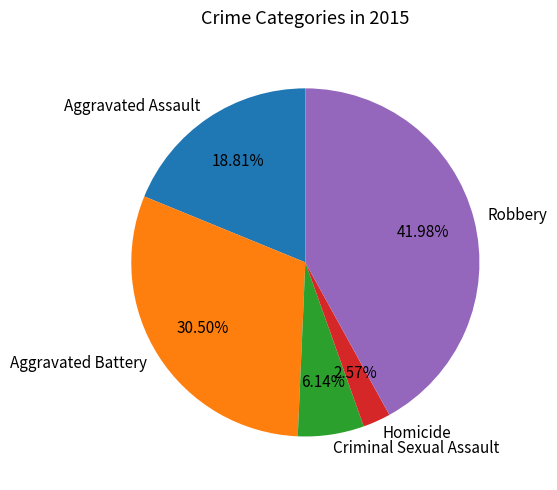

How many segments does this pie chart have?

5